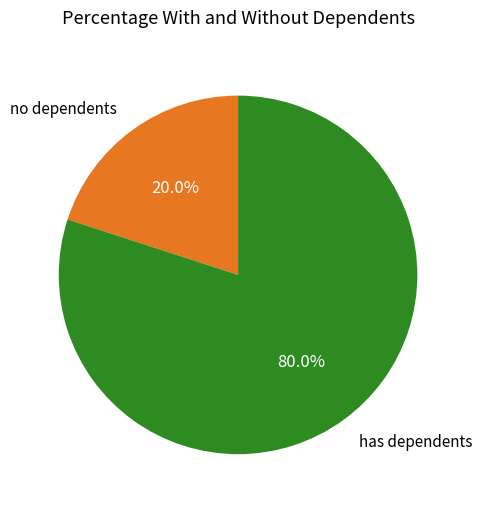

To the nearest percent, what is the difference between the largest and smallest slice percentages?

60%